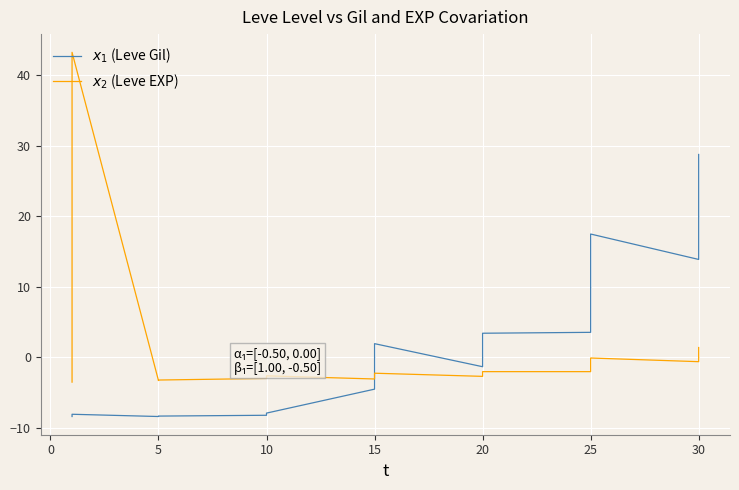

What value does the $x_2$ (Leve EXP) series have at 10?

-3.0